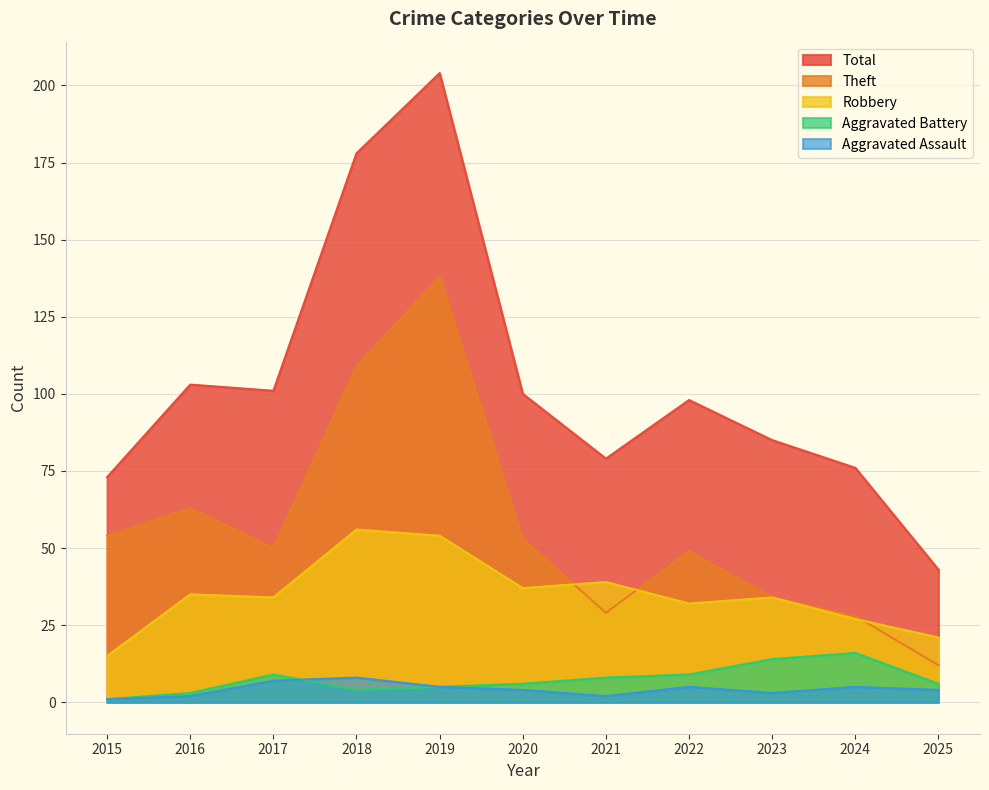

What is the total value across all series at 2016?

206